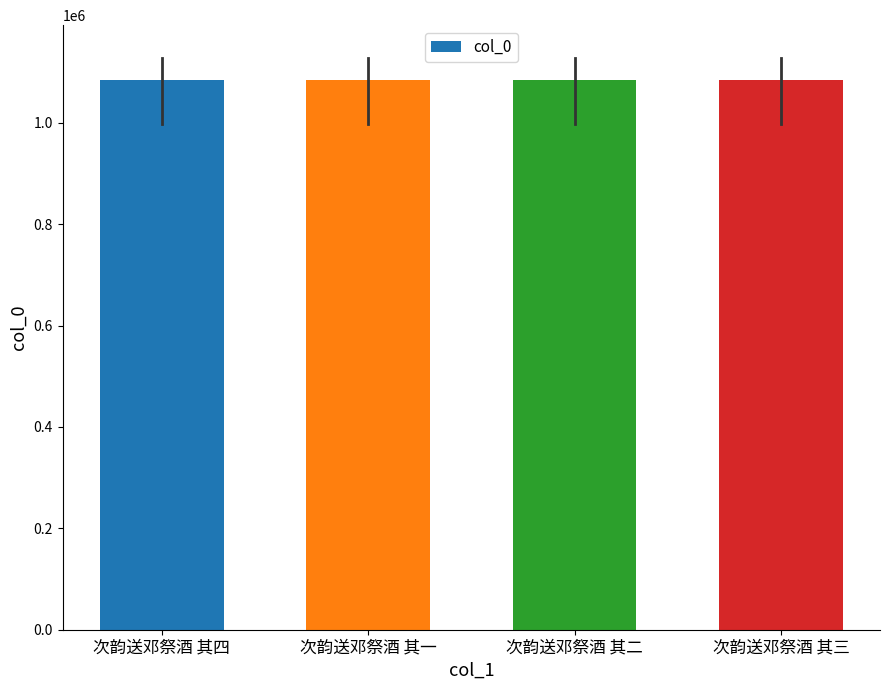

What is the sum of the values at 次韵送邓祭酒 其二 and 次韵送邓祭酒 其四?

2168298